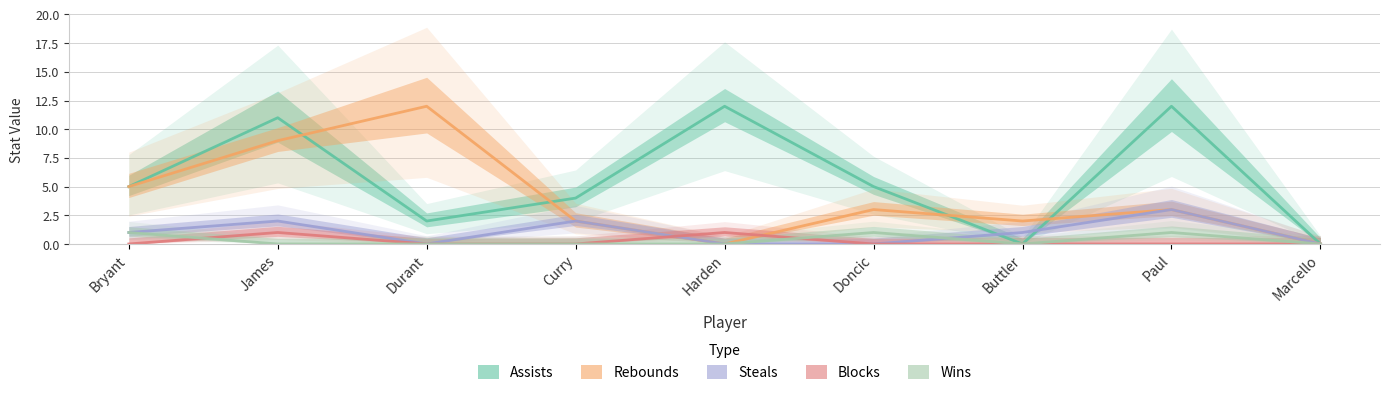

True or false: Steals has a value of 0 at Marcello.

True